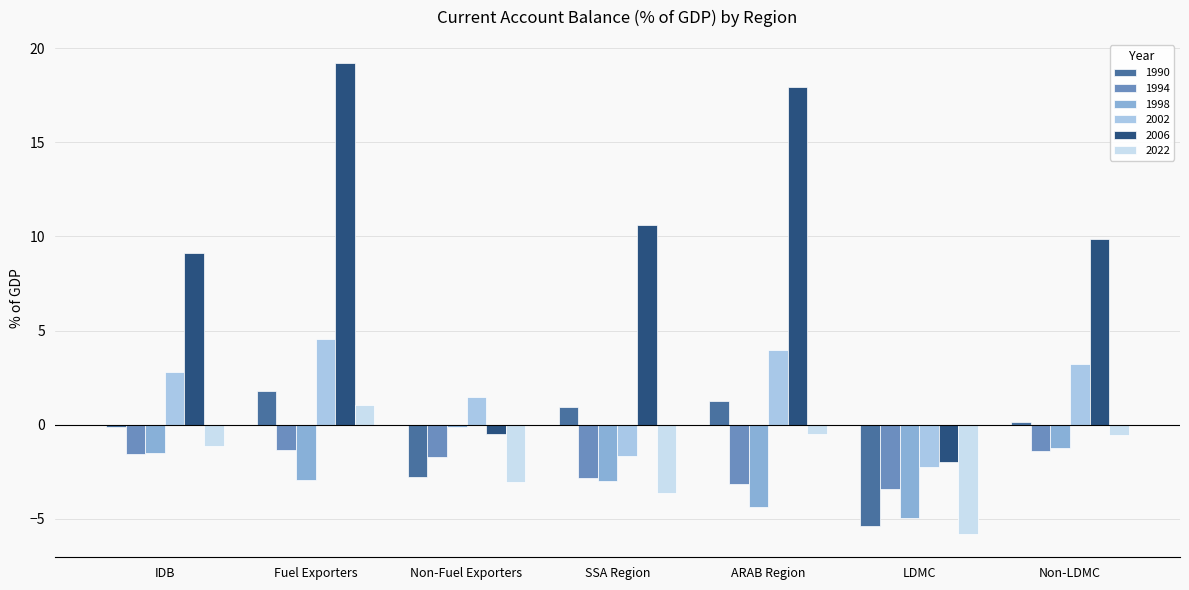

Rank the series by their maximum value, from highest to lowest.

2006, 2002, 1990, 2022, 1998, 1994